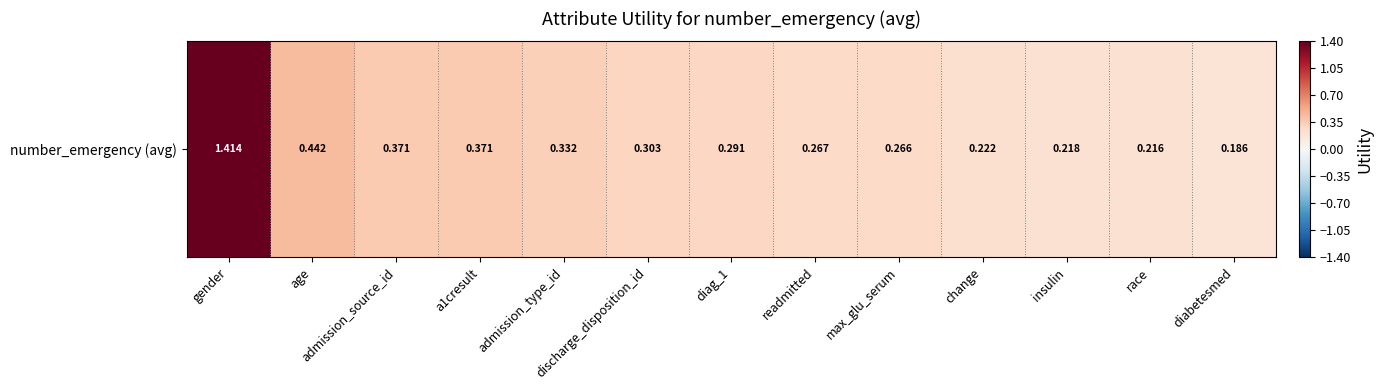

Where is the data nearest to the value 0?

diabetesmed